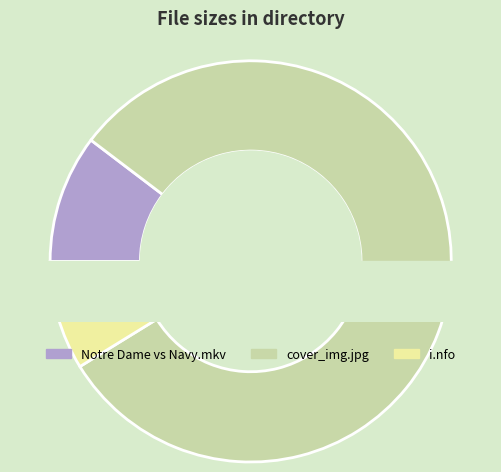

Count the number of slices in the pie.

3